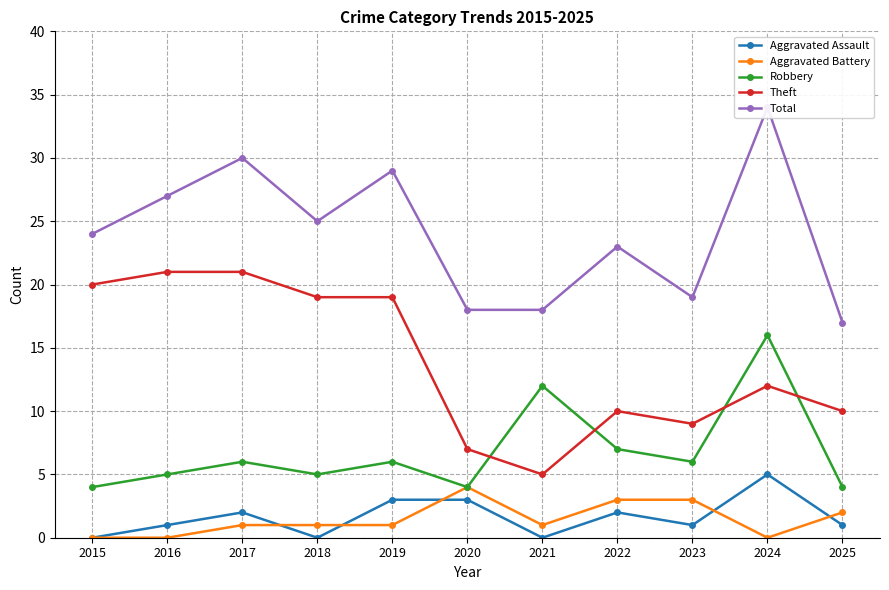

What is the sum of the Total values at 2016 and 2018?

52